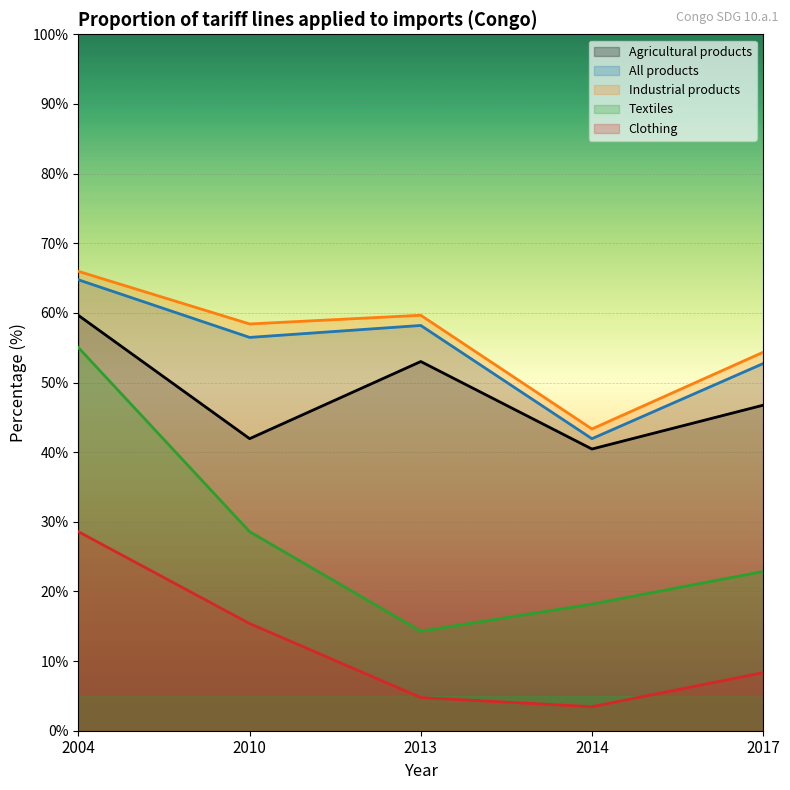

Rank the series at 2013 from highest to lowest value.

Industrial products, All products, Agricultural products, Textiles, Clothing